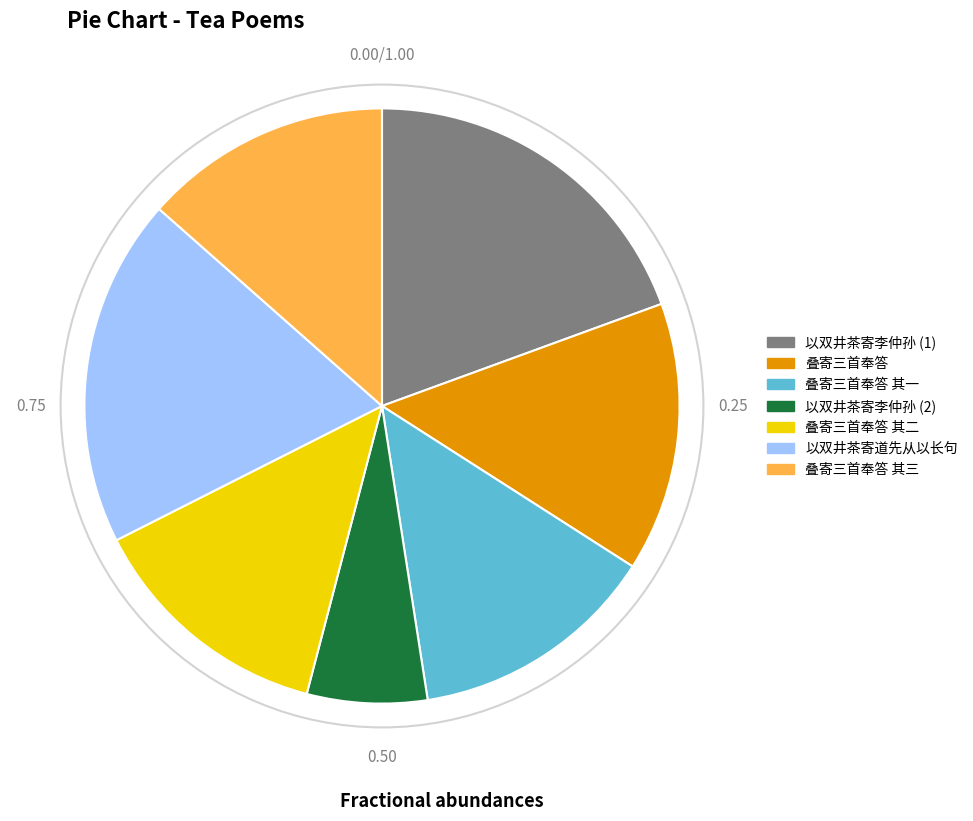

Does any single category account for the majority?

No